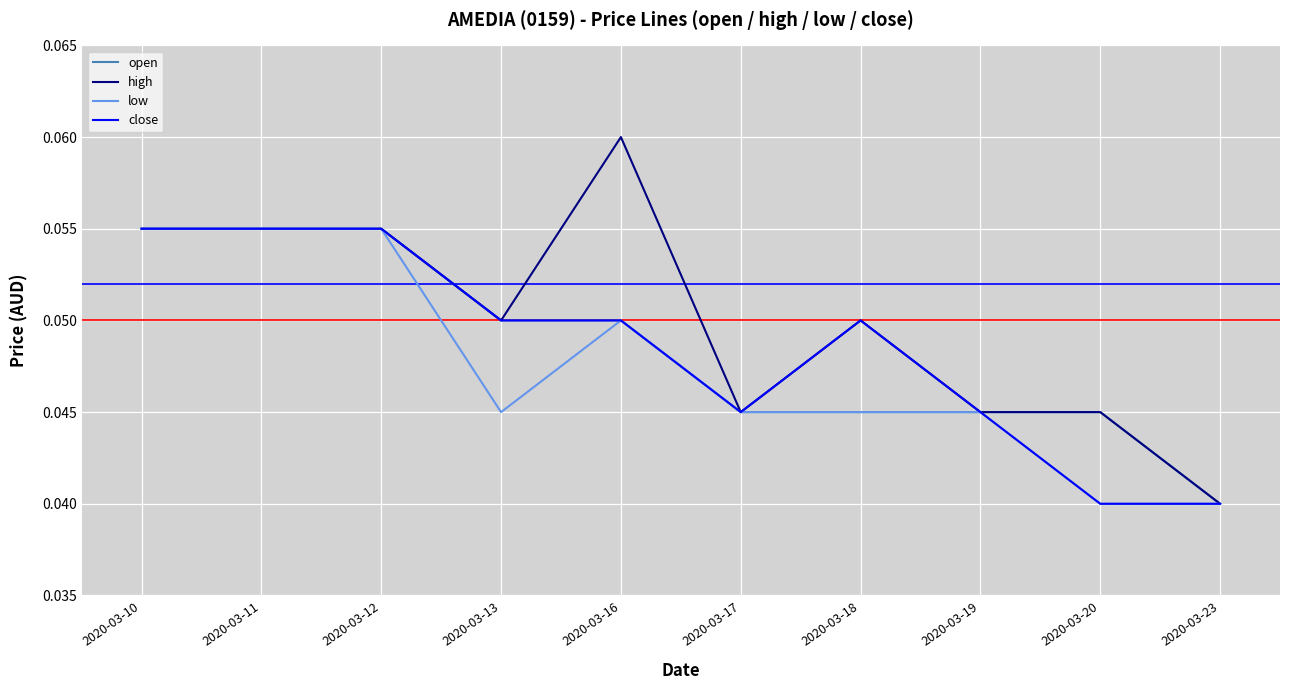

At which category does the chart reach its peak across all series?

2020-03-16